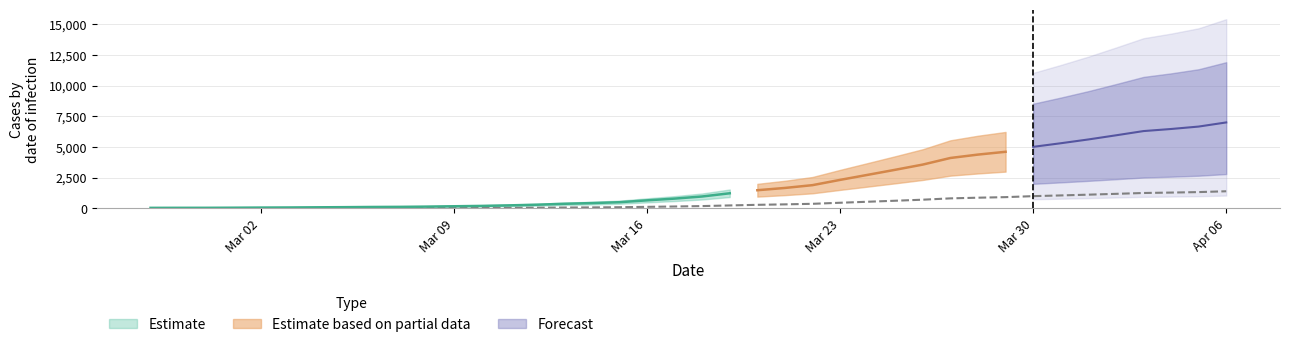

The value at 2020-04-05 is 1335.2. True or false?

True